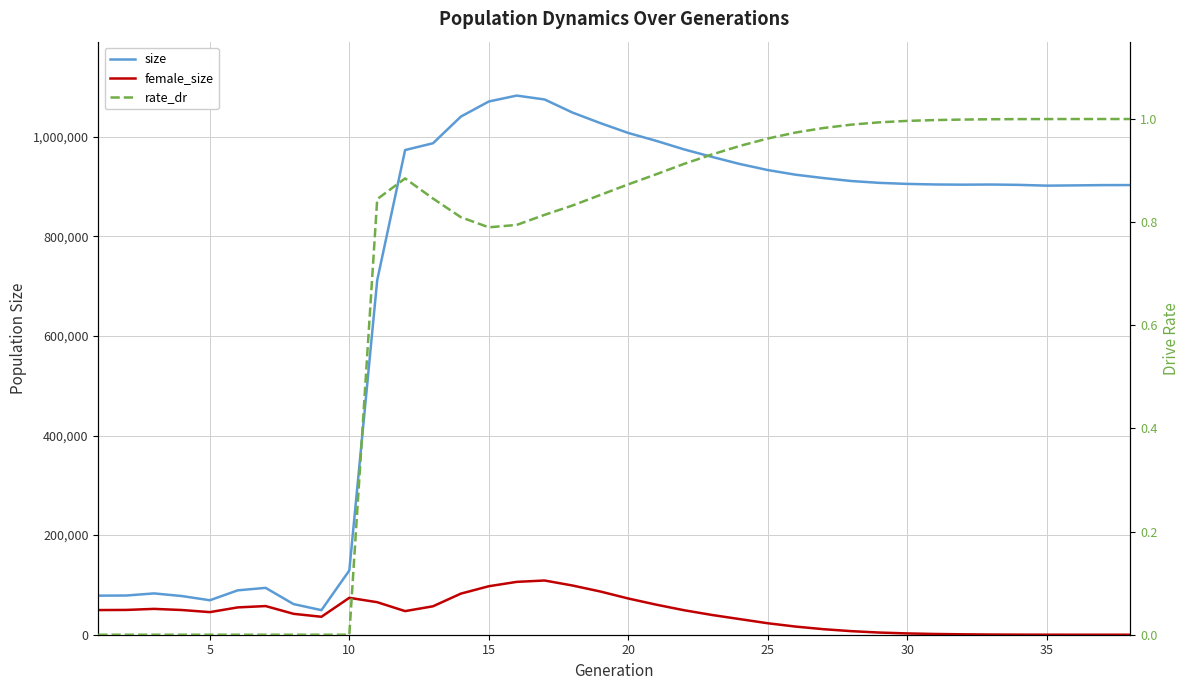

At how many categories does at least one series exceed 901659?

26